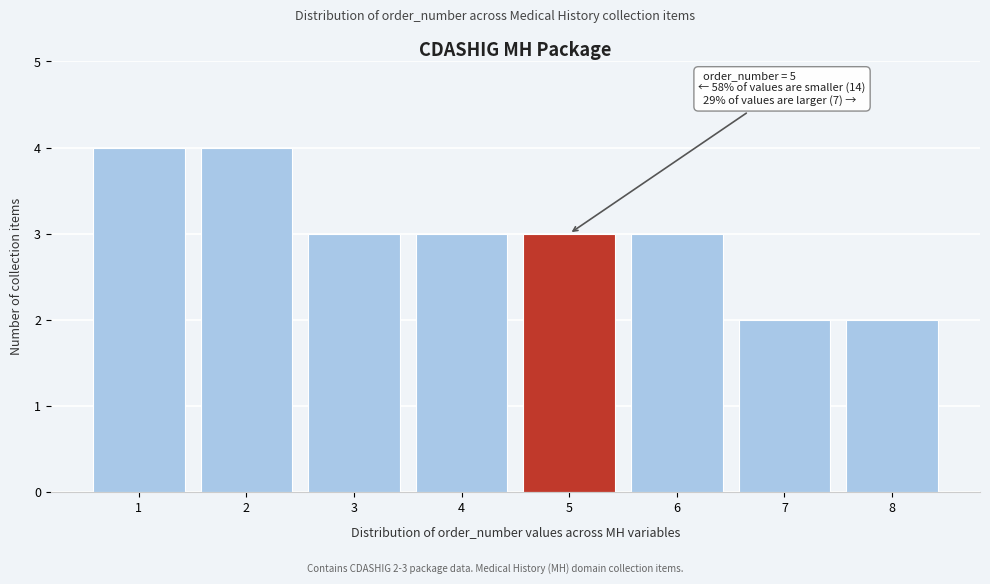

Reading left to right, transcribe all the data shown in this chart.

4	4	3	3	3	3	2	2